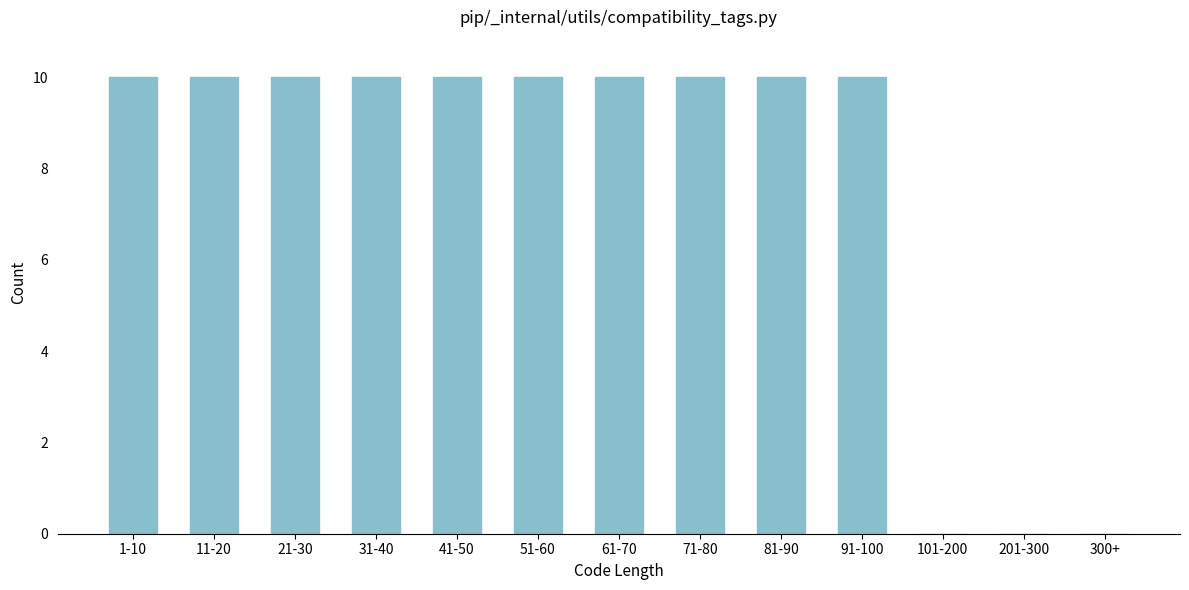

Reading left to right, what are all the values shown in this chart?

1-10=10	11-20=10	21-30=10	31-40=10	41-50=10	51-60=10	61-70=10	71-80=10	81-90=10	91-100=10	101-200=0	201-300=0	300+=0